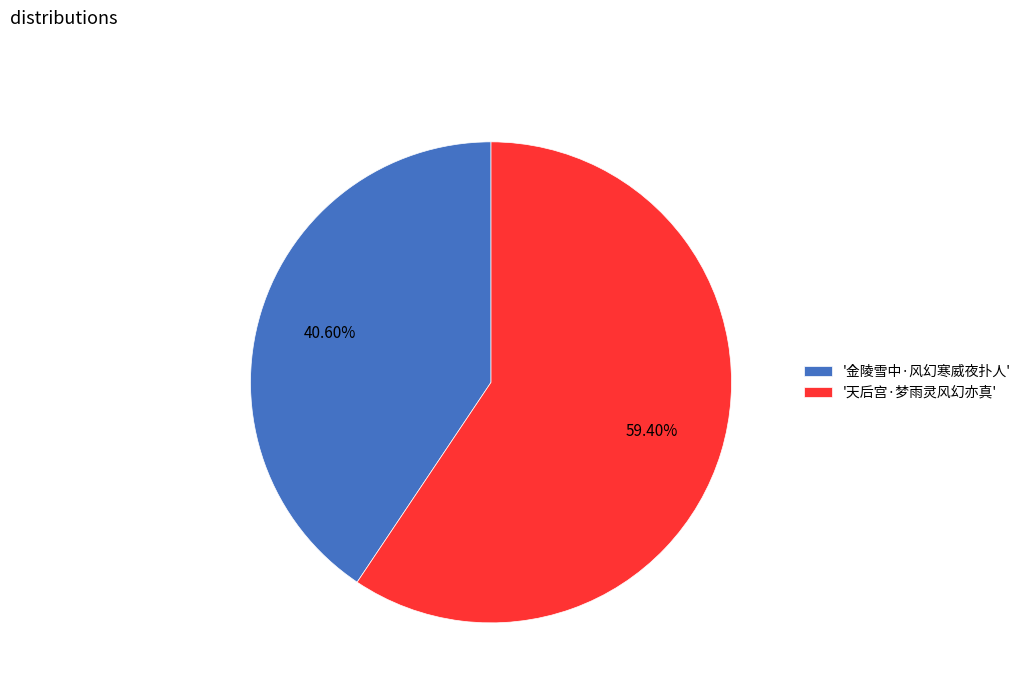

Rank the categories by value from lowest to highest.

'金陵雪中·风幻寒威夜扑人', '天后宫·梦雨灵风幻亦真'